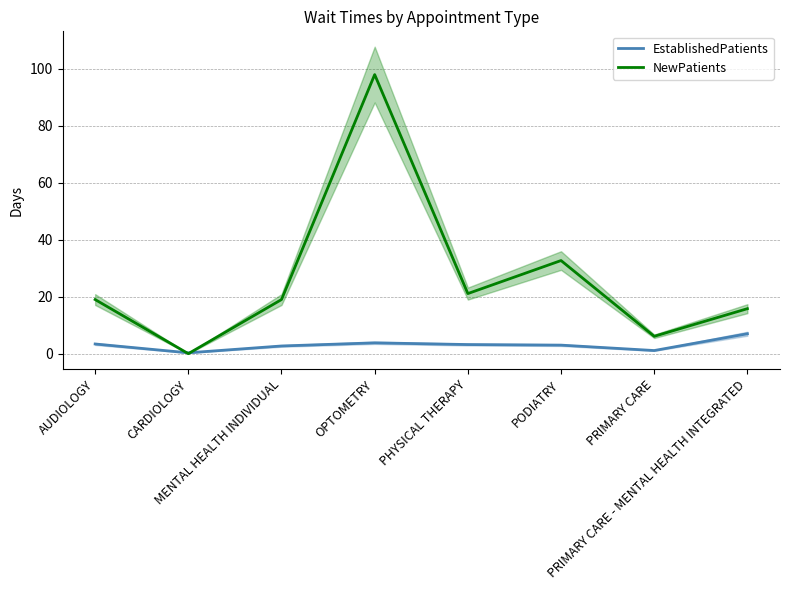

What is the label of the 8th point from the left?

PRIMARY CARE - MENTAL HEALTH INTEGRATED